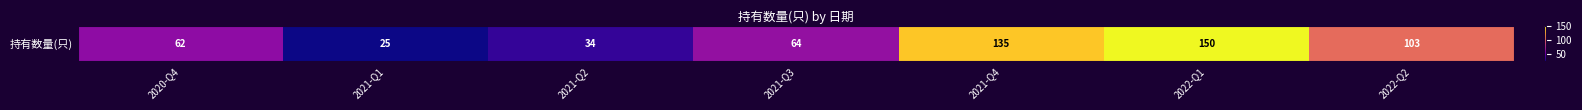

What is the difference between the maximum and minimum values?

125